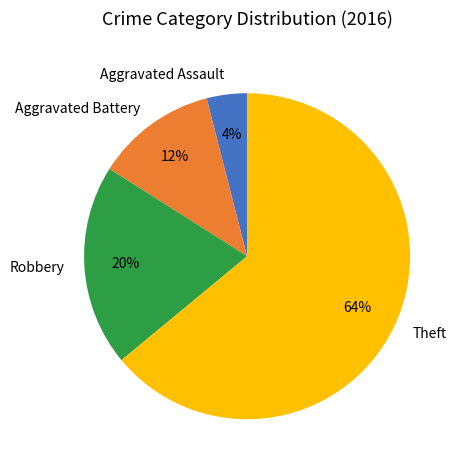

What is the smallest slice in the pie chart?

Aggravated Assault